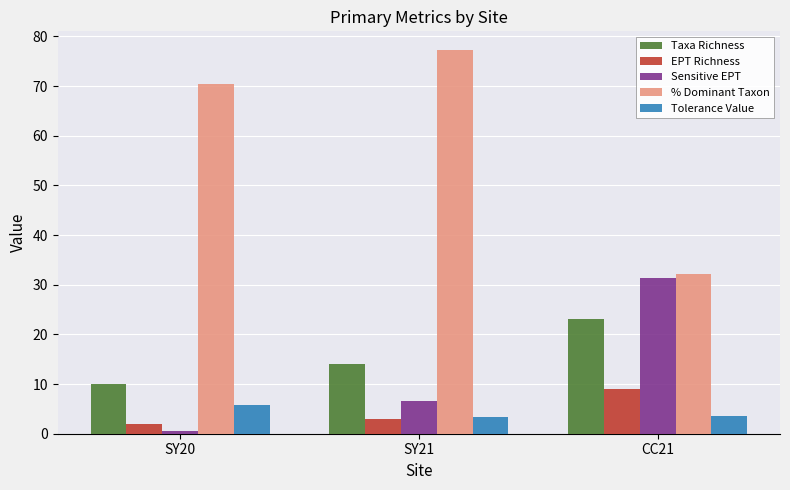

Does the chart contain any negative values?

No